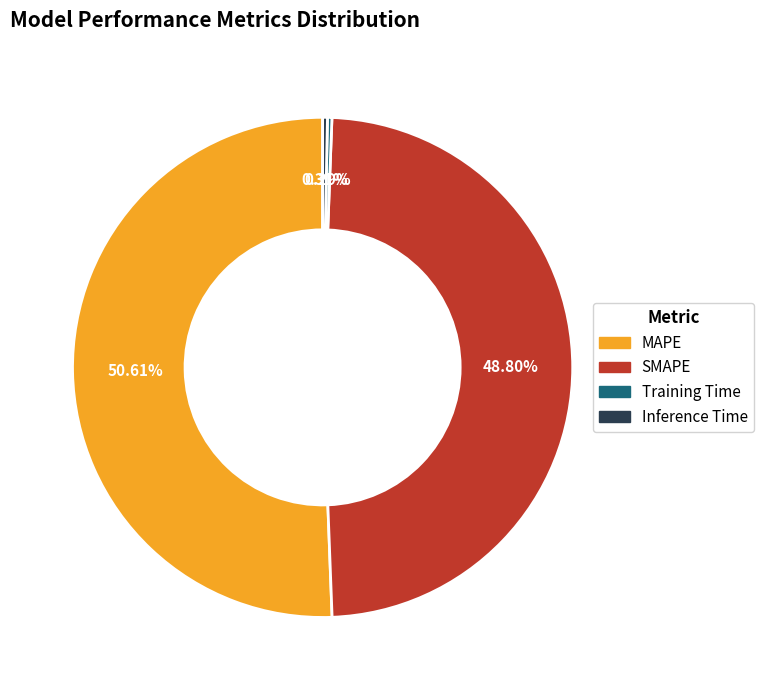

Is it true that Training Time is 0% of the pie?

True